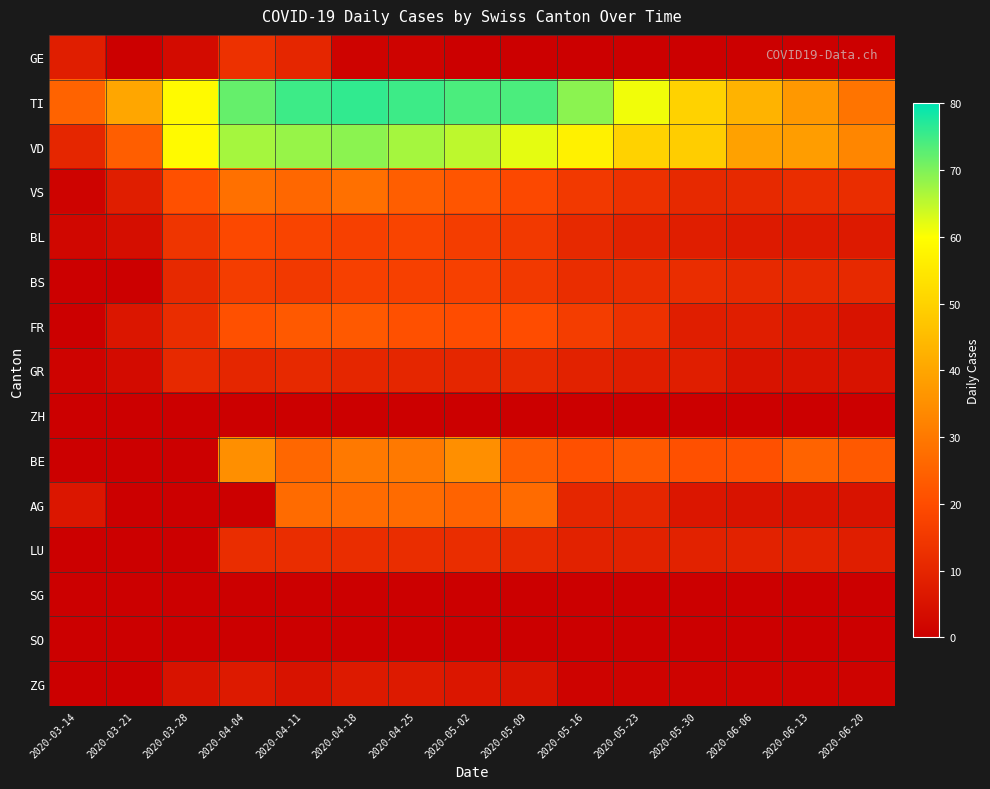

Reading left to right, extract all data points from this chart.

GE: 2020-03-14=8	2020-03-21=0	2020-03-28=3	2020-04-04=13	2020-04-11=10	2020-04-18=1	2020-04-25=1	2020-05-02=0	2020-05-09=0	2020-05-16=0	2020-05-23=0	2020-05-30=0	2020-06-06=0	2020-06-13=0	2020-06-20=0
TI: 2020-03-14=25	2020-03-21=40	2020-03-28=59	2020-04-04=72	2020-04-11=75	2020-04-18=76	2020-04-25=75	2020-05-02=74	2020-05-09=74	2020-05-16=69	2020-05-23=61	2020-05-30=50	2020-06-06=43	2020-06-13=37	2020-06-20=29
VD: 2020-03-14=10	2020-03-21=24	2020-03-28=59	2020-04-04=67	2020-04-11=68	2020-04-18=69	2020-04-25=67	2020-05-02=65	2020-05-09=62	2020-05-16=57	2020-05-23=50	2020-05-30=49	2020-06-06=39	2020-06-13=38	2020-06-20=33
VS: 2020-03-14=1	2020-03-21=8	2020-03-28=21	2020-04-04=28	2020-04-11=26	2020-04-18=28	2020-04-25=24	2020-05-02=22	2020-05-09=19	2020-05-16=15	2020-05-23=13	2020-05-30=11	2020-06-06=11	2020-06-13=12	2020-06-20=12
BL: 2020-03-14=2	2020-03-21=4	2020-03-28=14	2020-04-04=19	2020-04-11=18	2020-04-18=17	2020-04-25=18	2020-05-02=16	2020-05-09=15	2020-05-16=11	2020-05-23=9	2020-05-30=8	2020-06-06=7	2020-06-13=7	2020-06-20=7
BS: 2020-03-14=0	2020-03-21=0	2020-03-28=11	2020-04-04=16	2020-04-11=15	2020-04-18=17	2020-04-25=17	2020-05-02=17	2020-05-09=15	2020-05-16=12	2020-05-23=12	2020-05-30=12	2020-06-06=11	2020-06-13=11	2020-06-20=11
FR: 2020-03-14=0	2020-03-21=6	2020-03-28=12	2020-04-04=21	2020-04-11=23	2020-04-18=23	2020-04-25=21	2020-05-02=20	2020-05-09=20	2020-05-16=16	2020-05-23=13	2020-05-30=8	2020-06-06=8	2020-06-13=7	2020-06-20=5
GR: 2020-03-14=1	2020-03-21=3	2020-03-28=11	2020-04-04=10	2020-04-11=11	2020-04-18=10	2020-04-25=10	2020-05-02=10	2020-05-09=11	2020-05-16=9	2020-05-23=8	2020-05-30=8	2020-06-06=5	2020-06-13=5	2020-06-20=5
ZH: 2020-03-14=0	2020-03-21=0	2020-03-28=0	2020-04-04=0	2020-04-11=0	2020-04-18=0	2020-04-25=0	2020-05-02=0	2020-05-09=0	2020-05-16=0	2020-05-23=0	2020-05-30=0	2020-06-06=0	2020-06-13=0	2020-06-20=0
BE: 2020-03-14=0	2020-03-21=0	2020-03-28=0	2020-04-04=35	2020-04-11=26	2020-04-18=30	2020-04-25=30	2020-05-02=35	2020-05-09=24	2020-05-16=21	2020-05-23=23	2020-05-30=21	2020-06-06=21	2020-06-13=25	2020-06-20=23
AG: 2020-03-14=6	2020-03-21=0	2020-03-28=0	2020-04-04=0	2020-04-11=27	2020-04-18=27	2020-04-25=27	2020-05-02=25	2020-05-09=27	2020-05-16=10	2020-05-23=10	2020-05-30=6	2020-06-06=5	2020-06-13=5	2020-06-20=5
LU: 2020-03-14=0	2020-03-21=0	2020-03-28=0	2020-04-04=12	2020-04-11=12	2020-04-18=12	2020-04-25=12	2020-05-02=12	2020-05-09=11	2020-05-16=9	2020-05-23=9	2020-05-30=9	2020-06-06=9	2020-06-13=9	2020-06-20=8
SG: 2020-03-14=0	2020-03-21=0	2020-03-28=0	2020-04-04=0	2020-04-11=0	2020-04-18=0	2020-04-25=0	2020-05-02=0	2020-05-09=0	2020-05-16=0	2020-05-23=0	2020-05-30=0	2020-06-06=0	2020-06-13=0	2020-06-20=0
SO: 2020-03-14=0	2020-03-21=0	2020-03-28=0	2020-04-04=0	2020-04-11=0	2020-04-18=0	2020-04-25=0	2020-05-02=0	2020-05-09=0	2020-05-16=0	2020-05-23=0	2020-05-30=0	2020-06-06=0	2020-06-13=0	2020-06-20=0
ZG: 2020-03-14=0	2020-03-21=0	2020-03-28=5	2020-04-04=7	2020-04-11=5	2020-04-18=7	2020-04-25=7	2020-05-02=6	2020-05-09=5	2020-05-16=1	2020-05-23=1	2020-05-30=1	2020-06-06=1	2020-06-13=1	2020-06-20=1